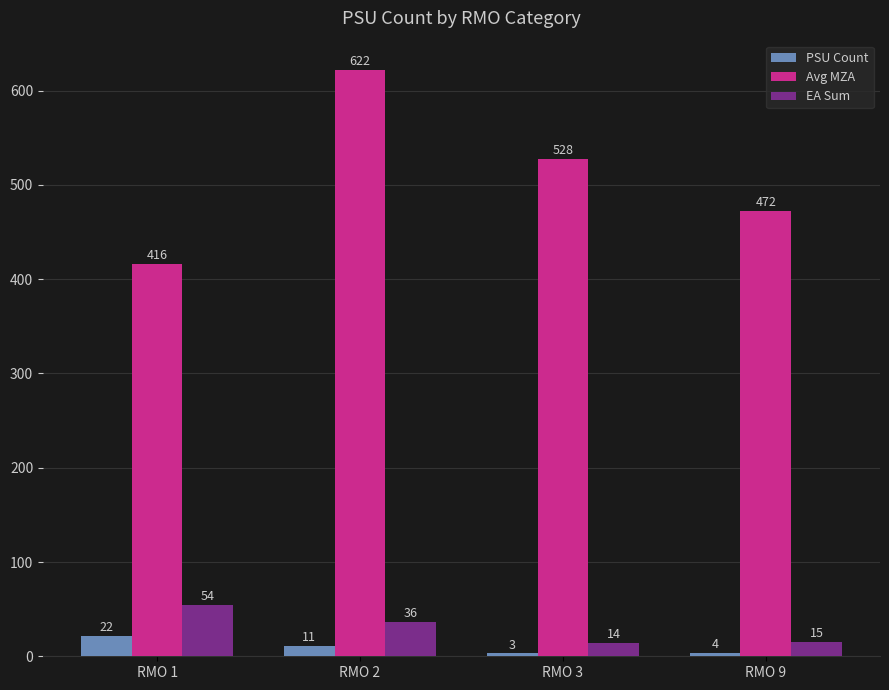

The value of Avg MZA at RMO 3 is 332. True or false?

False